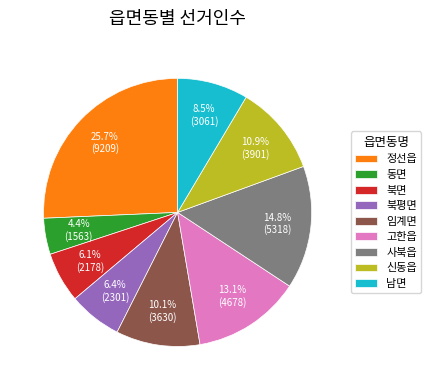

To the nearest percent, what is the average slice percentage?

11%